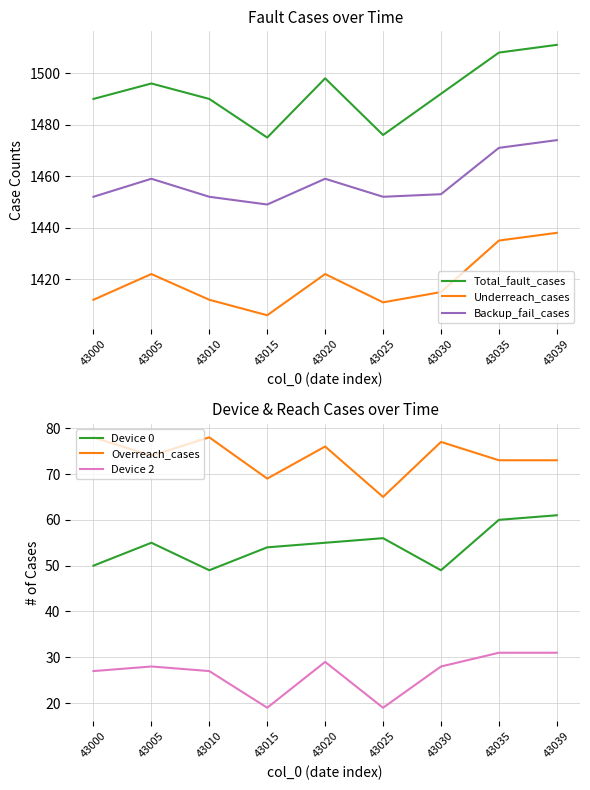

What is the value of the Overreach_cases point at the 6th from the left?

65